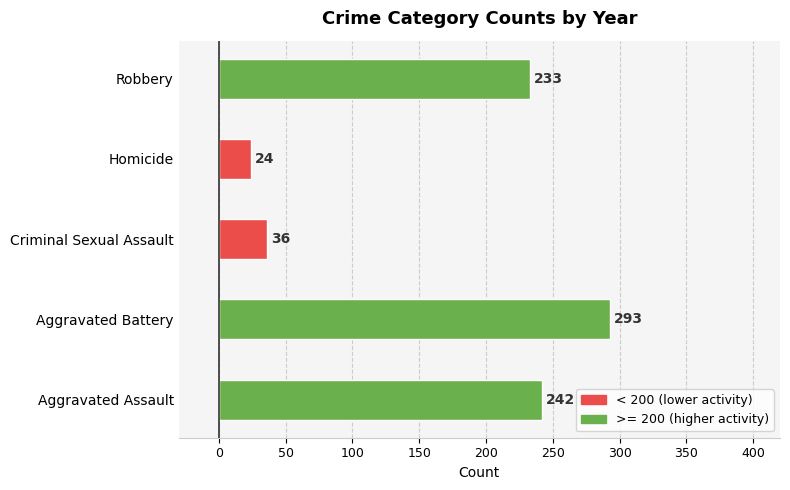

Read the value at Aggravated Assault, to the nearest 10.

240